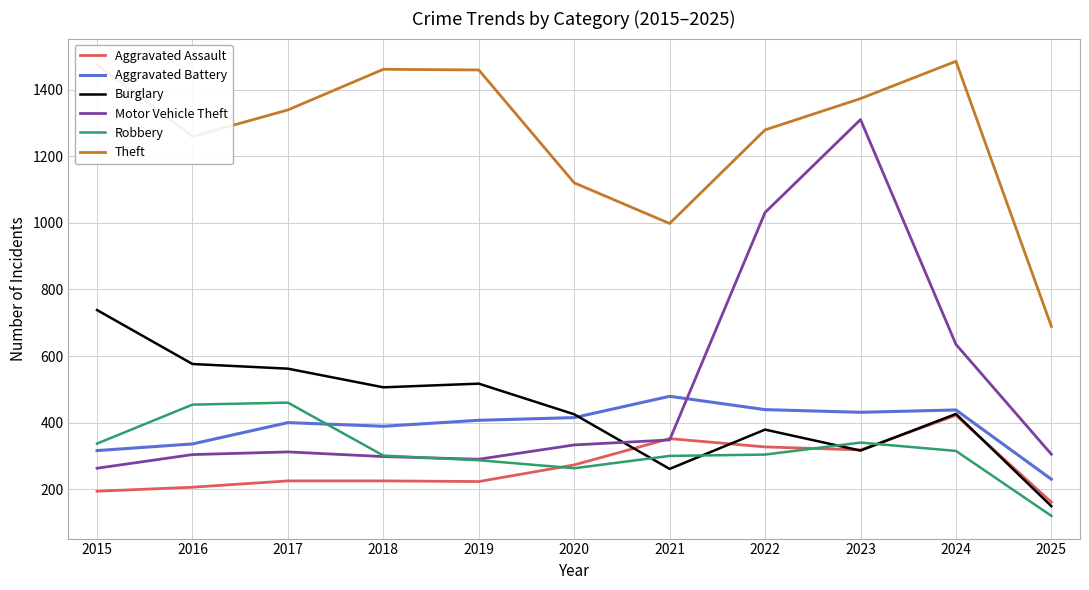

Where is Theft nearest to the value 1087?

2020